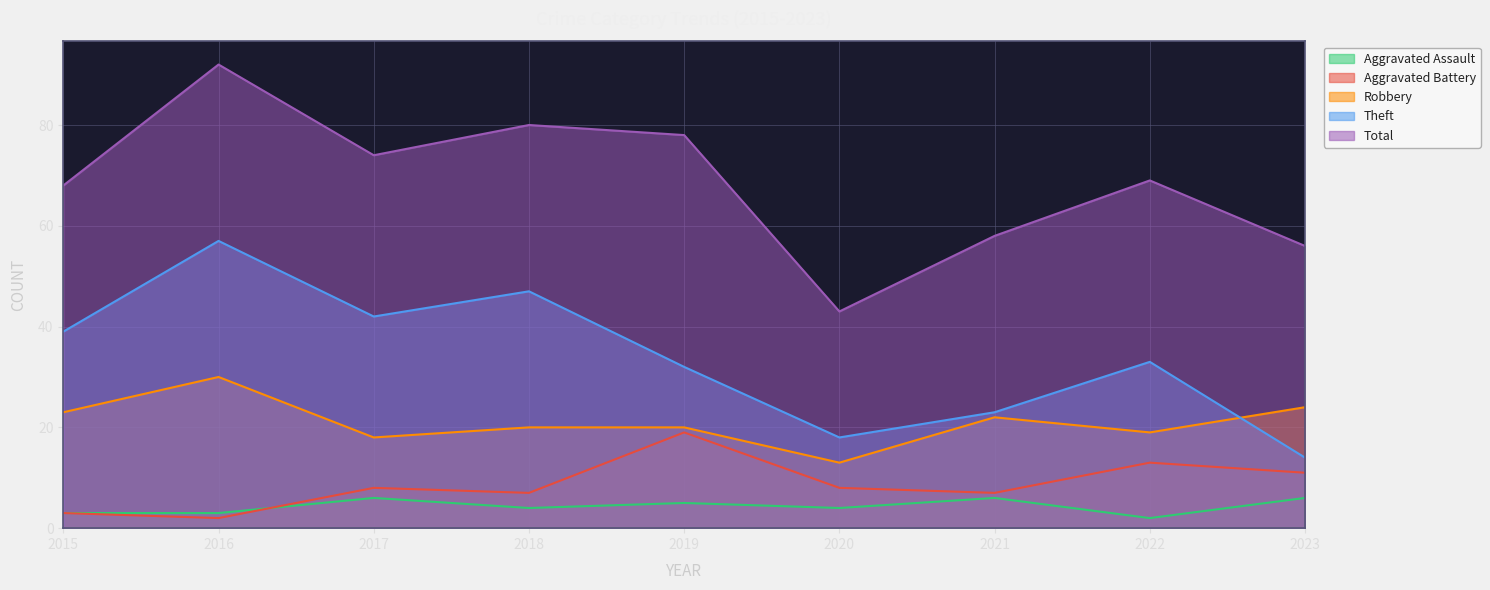

Does the chart display data point markers on the line(s)?

No